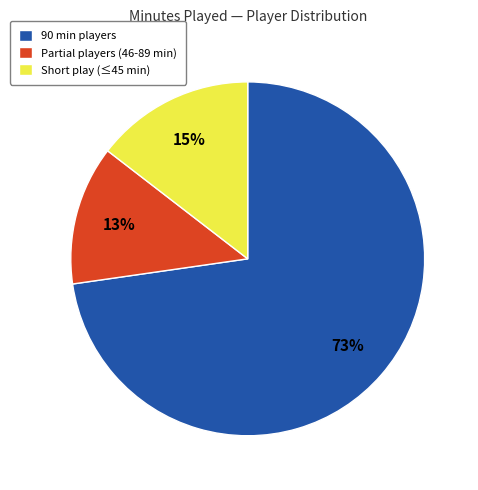

What percentage is the Short play (≤45 min) slice, to the nearest percent?

15%